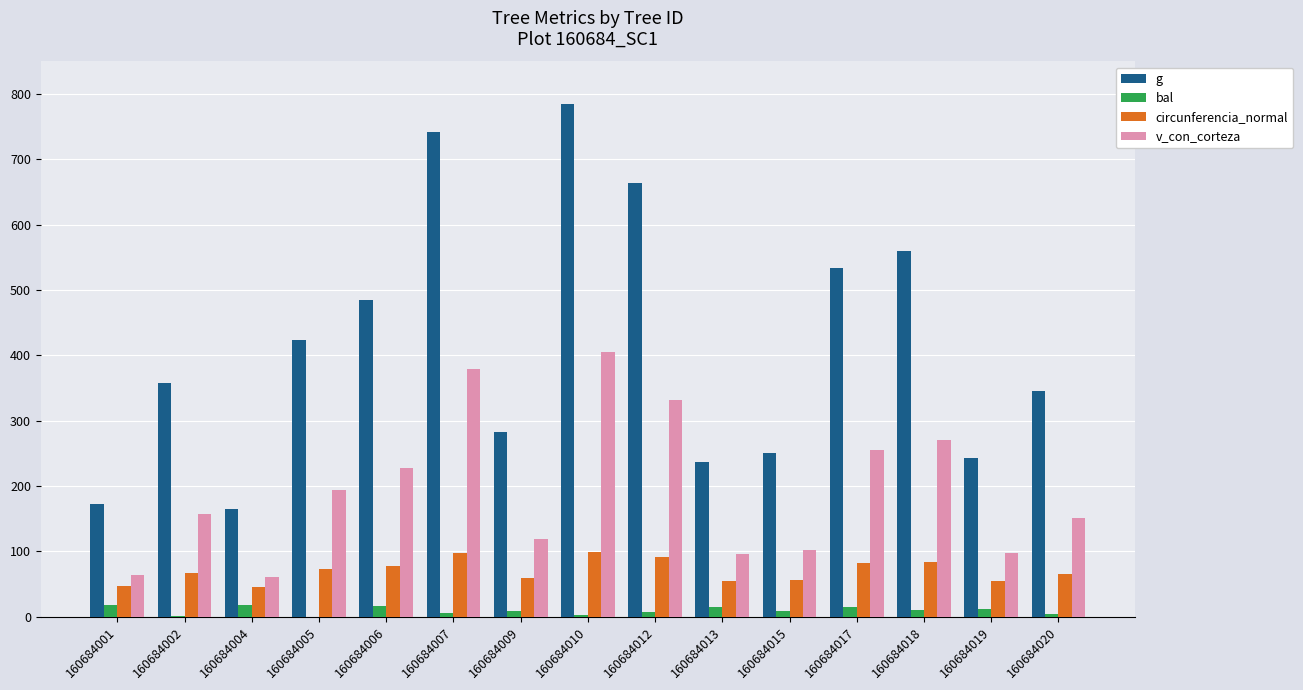

At which category does the chart reach its peak across all series?

160684010